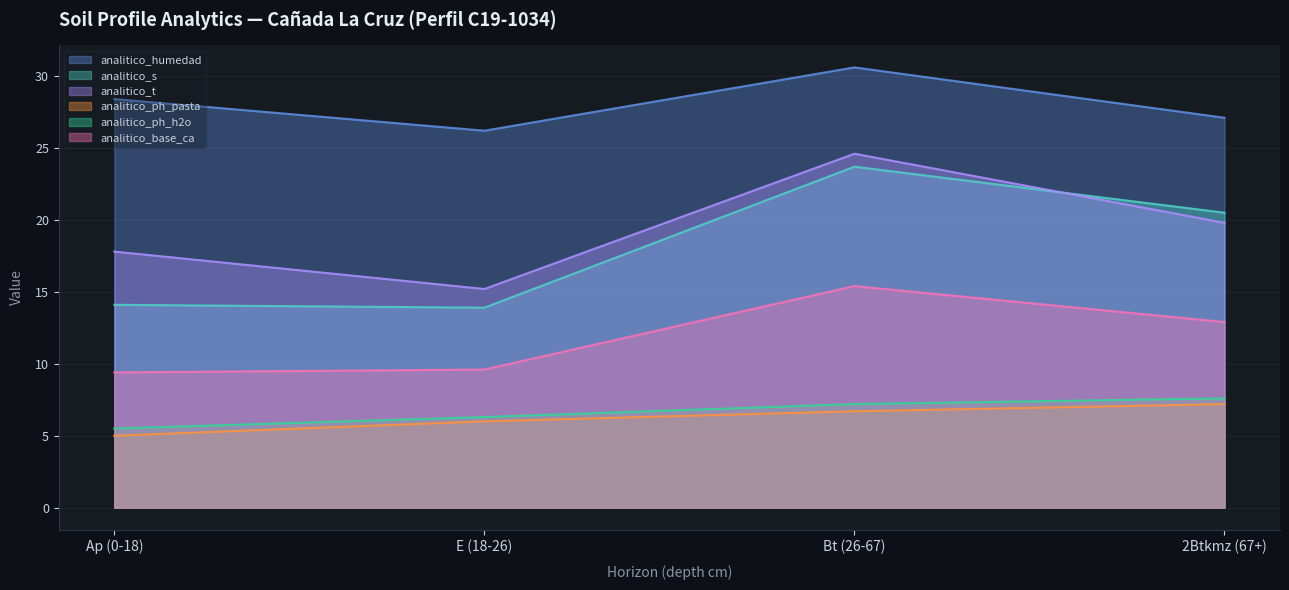

Is the value of analitico_humedad at 2Btkmz (67+) greater than the value of analitico_ph_h2o at Bt (26-67)?

Yes